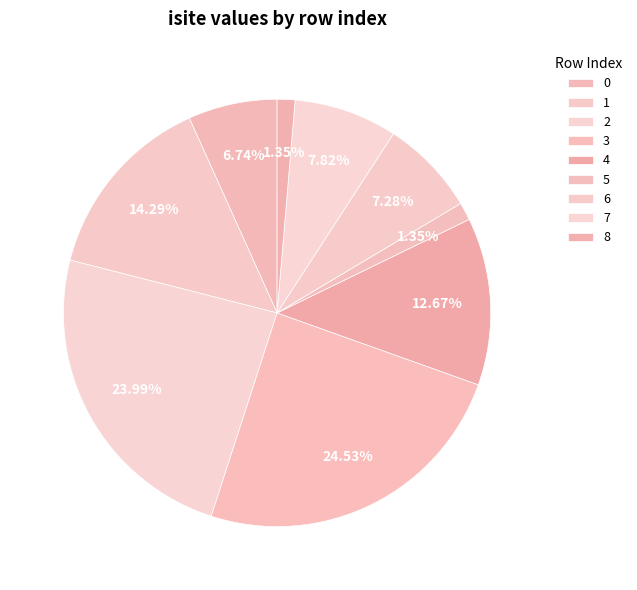

True or false: 0 accounts for 17% of the total.

False